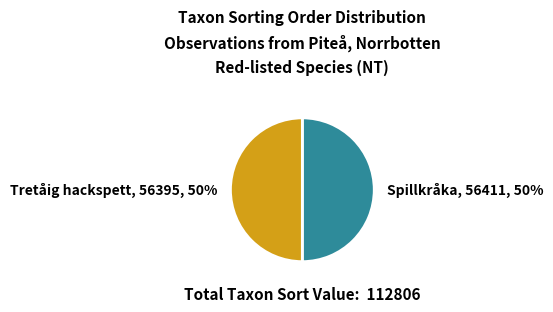

To the nearest percent, what is the combined percentage of Spillkråka, 56411, 50% and Tretåig hackspett, 56395, 50%?

100%